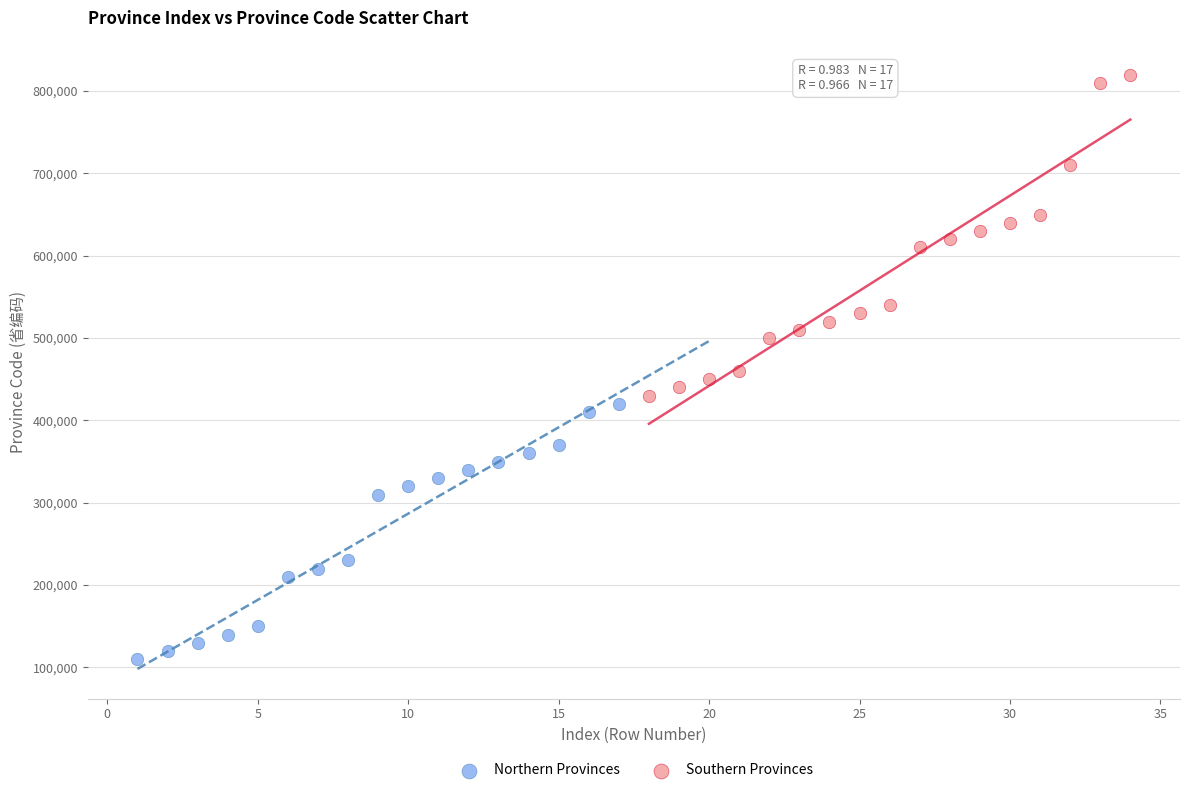

Which series contains the highest Y value?

Southern Provinces